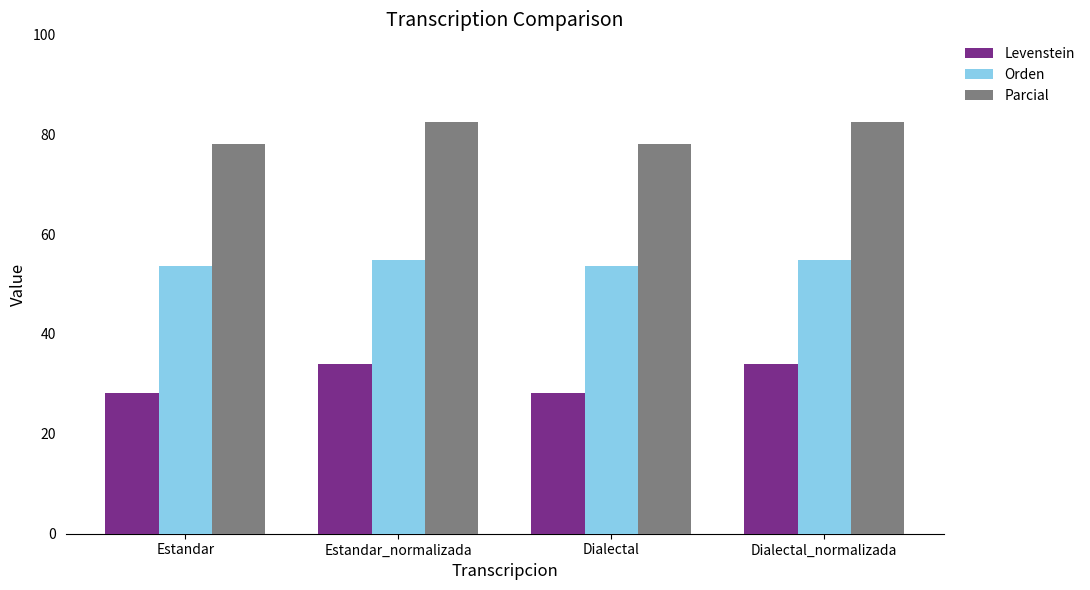

What is the total value across all series at Dialectal?

159.7